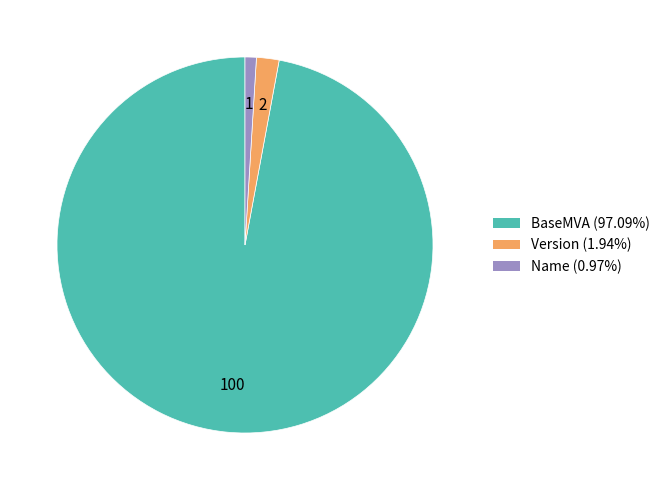

Which slice is the largest?

BaseMVA